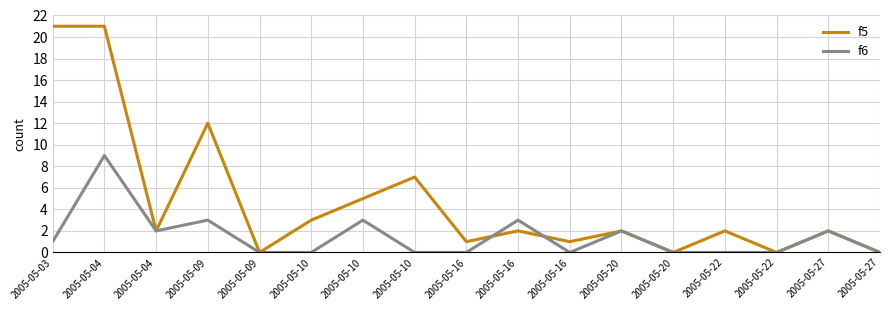

At which category does f5 reach its first local valley?

2005-05-04